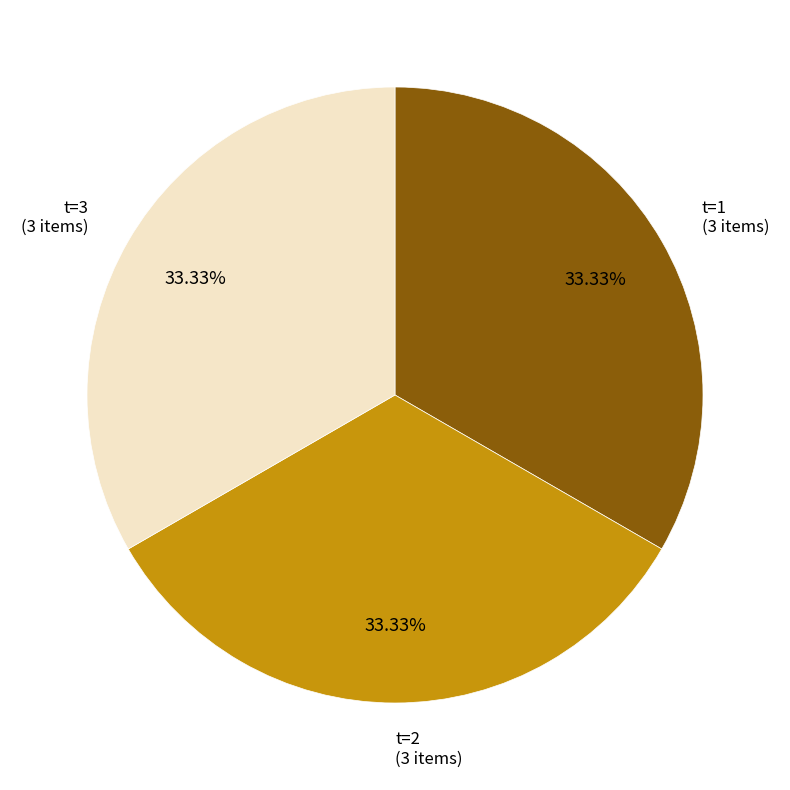

To the nearest percent, what is the average slice percentage?

33%